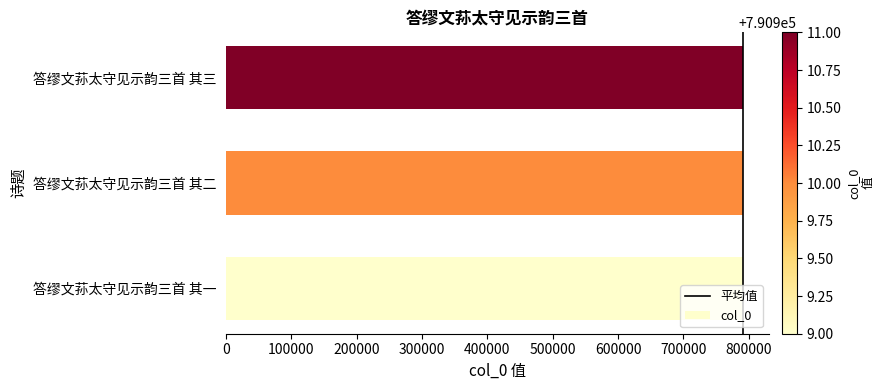

The chart shows a value of 790910 at 答缪文荪太守见示韵三首 其二. True or false?

True